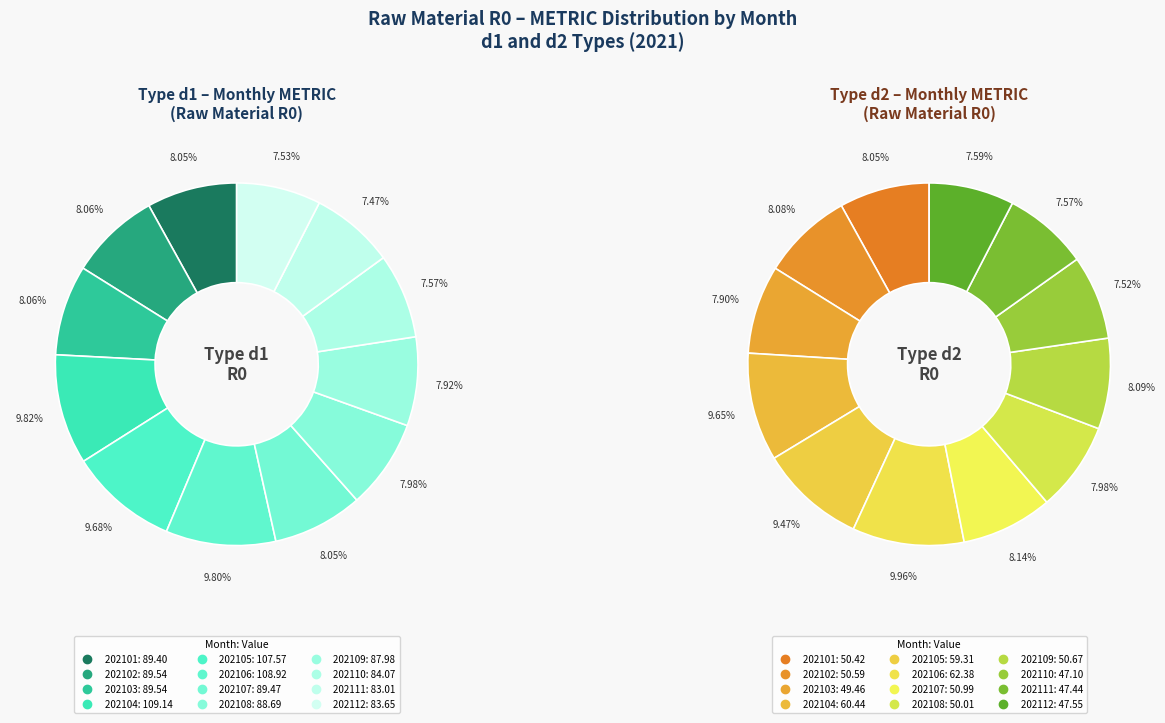

True or false: 202107 accounts for 8% of the total.

True